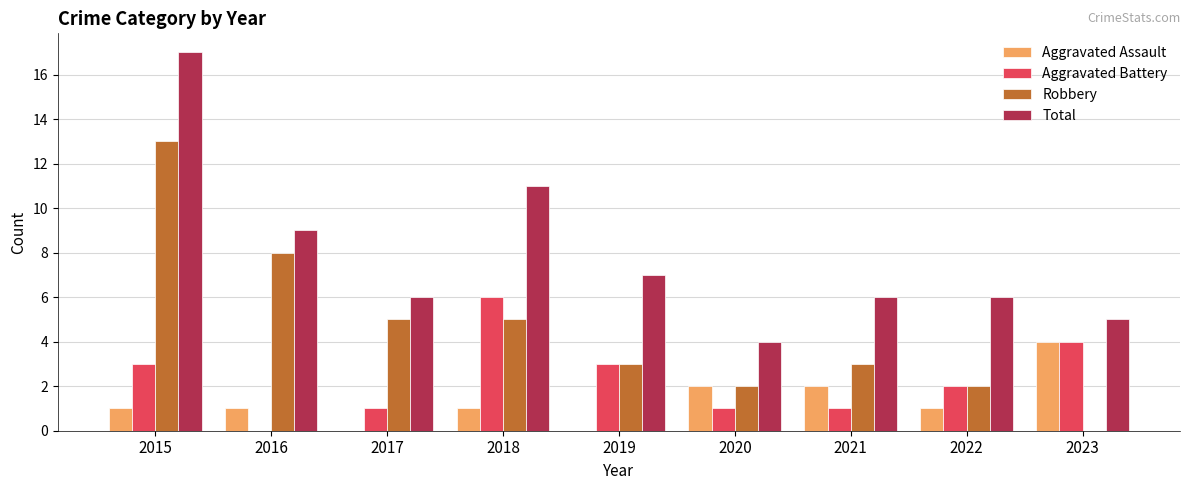

Which series has the largest total across all categories?

Total